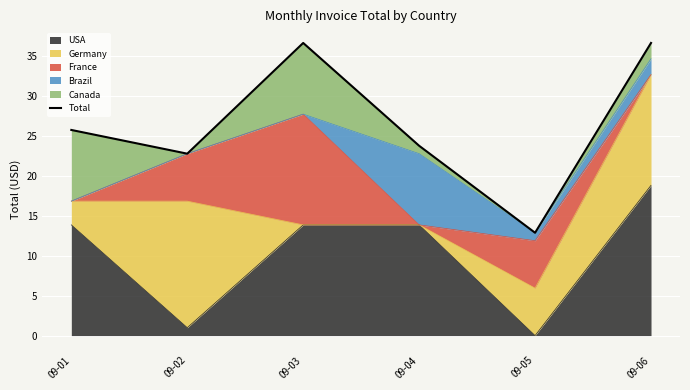

What is the ratio of the value at 09-05 to the value at 09-02?

0.6